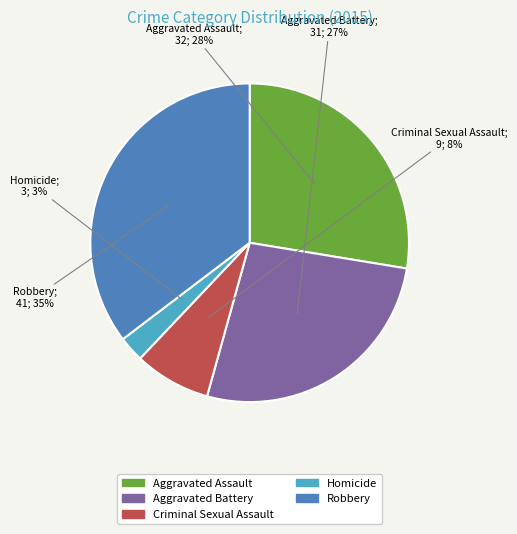

To the nearest percent, what is the combined percentage of Robbery and Homicide?

38%